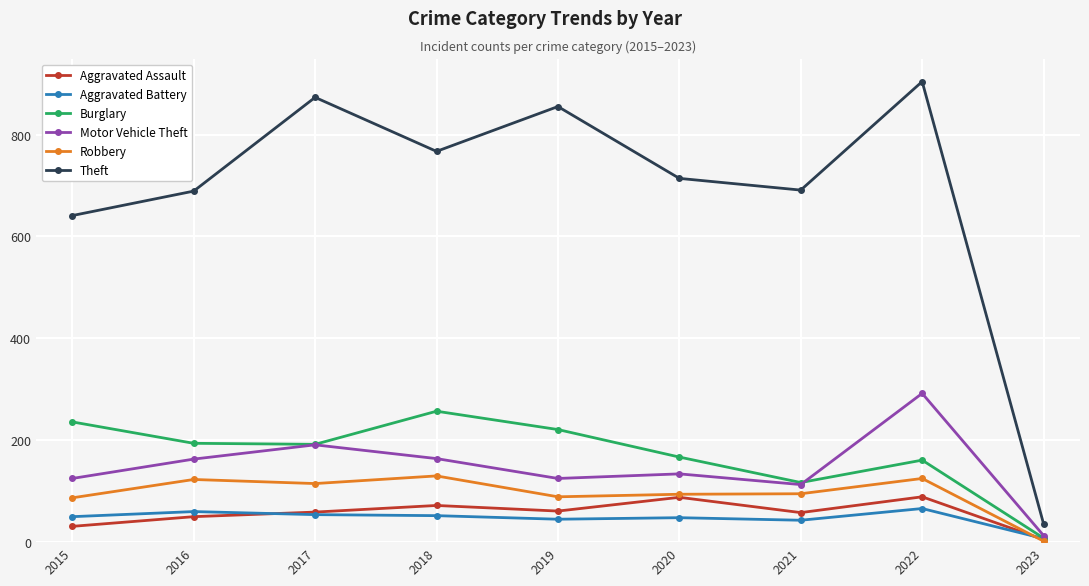

Read the Motor Vehicle Theft value at 2021.

113